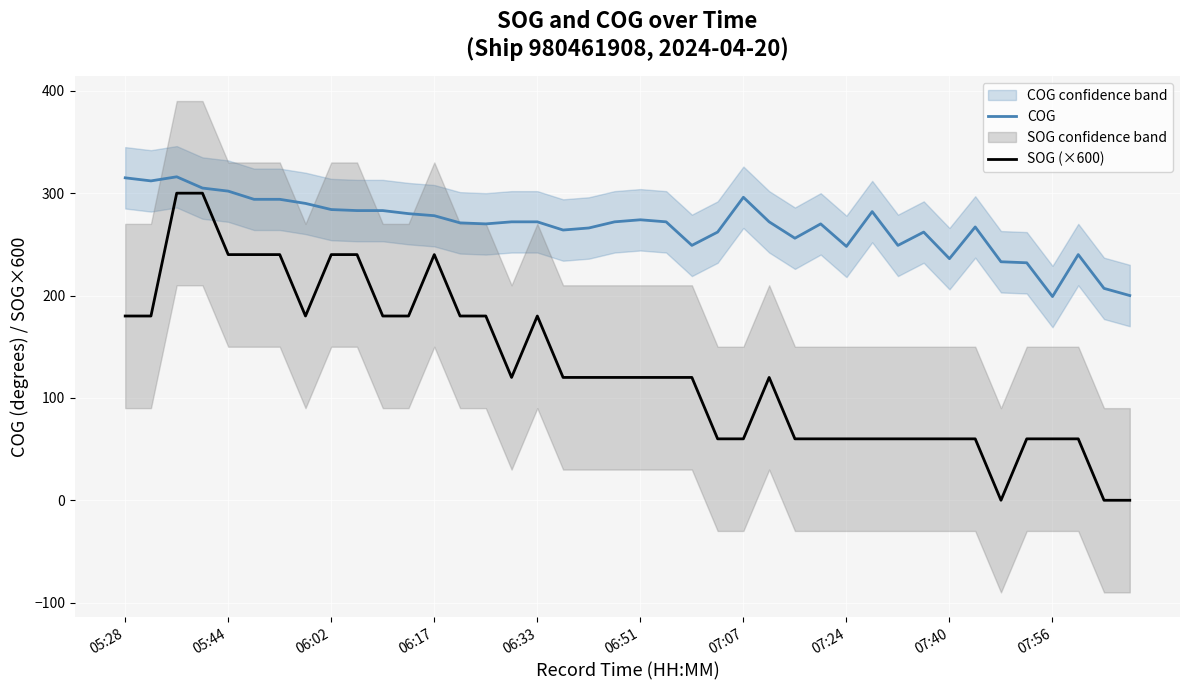

How many lines are shown in the chart?

2